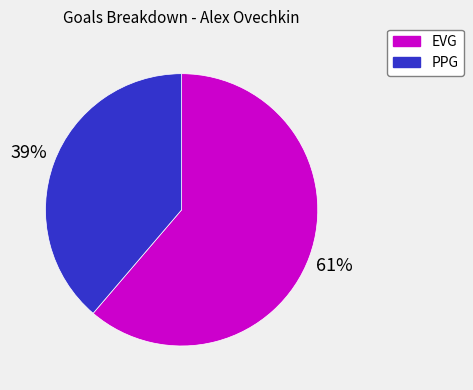

Rank the categories by value from highest to lowest.

EVG, PPG